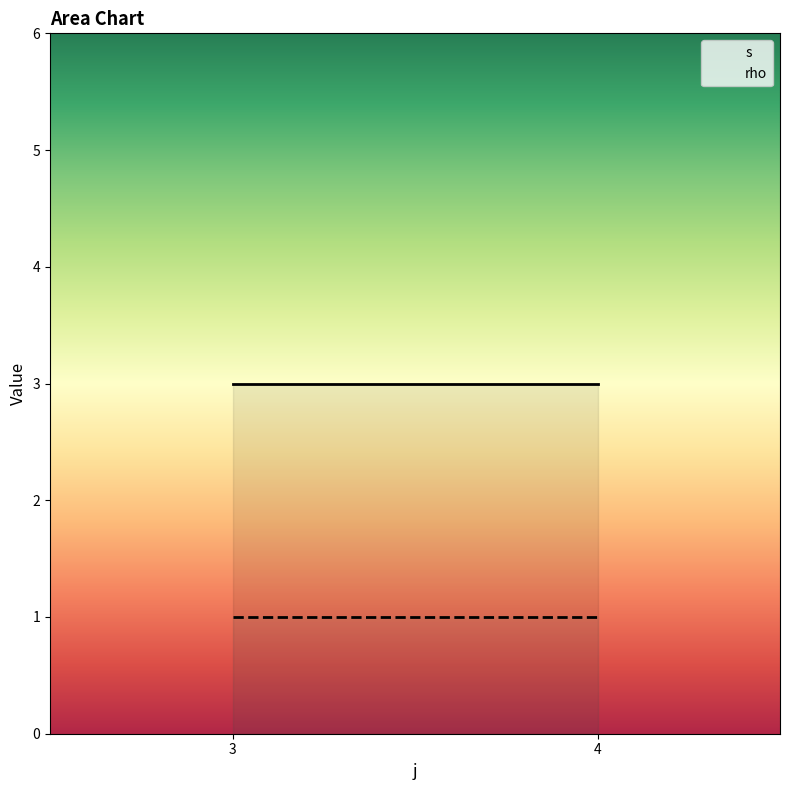

Rank the series by their maximum value, from highest to lowest.

s, rho